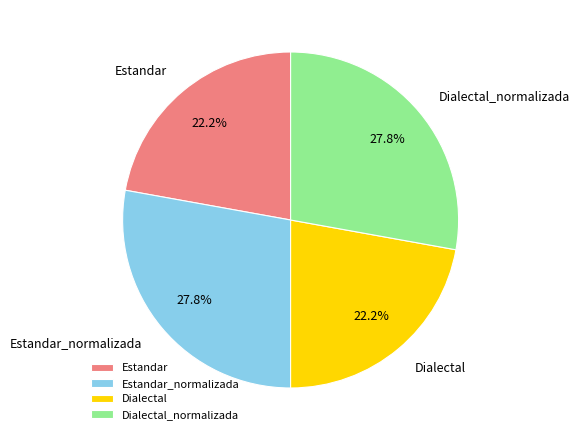

Does any single category account for the majority?

No